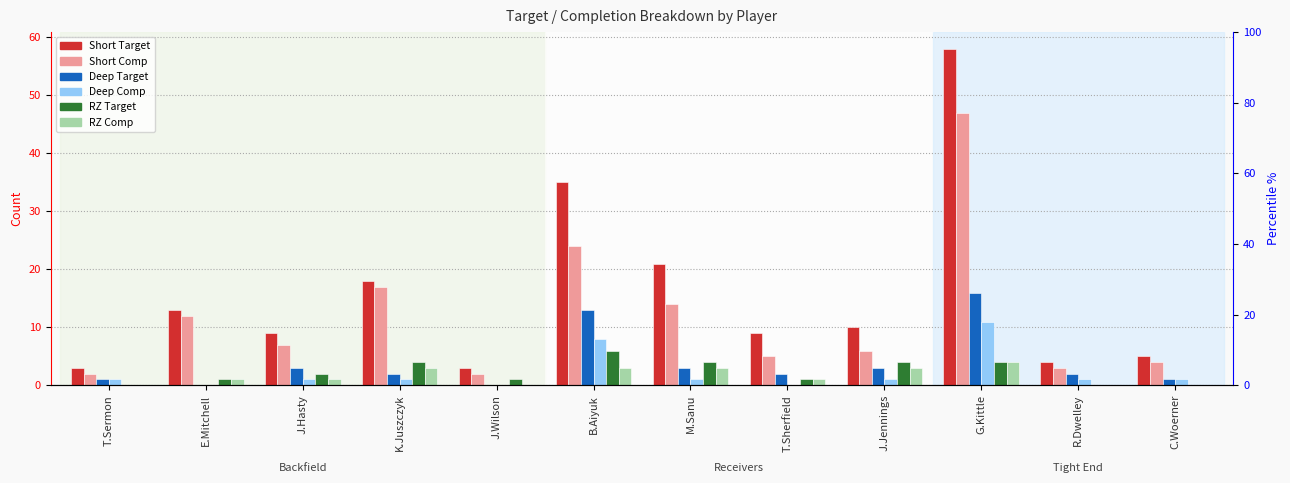

What is the label of the 3rd bar from the right?

G.Kittle